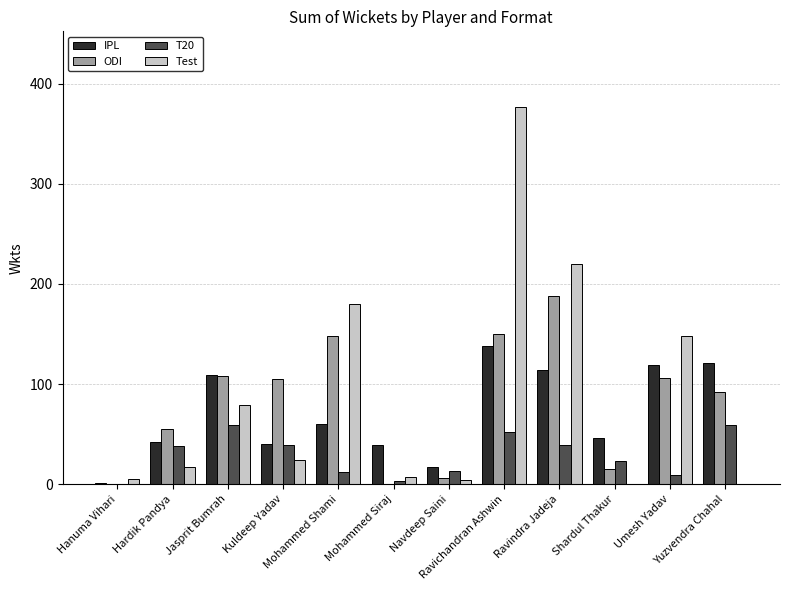

What is the sum of the ODI values at Kuldeep Yadav and Mohammed Siraj?

105